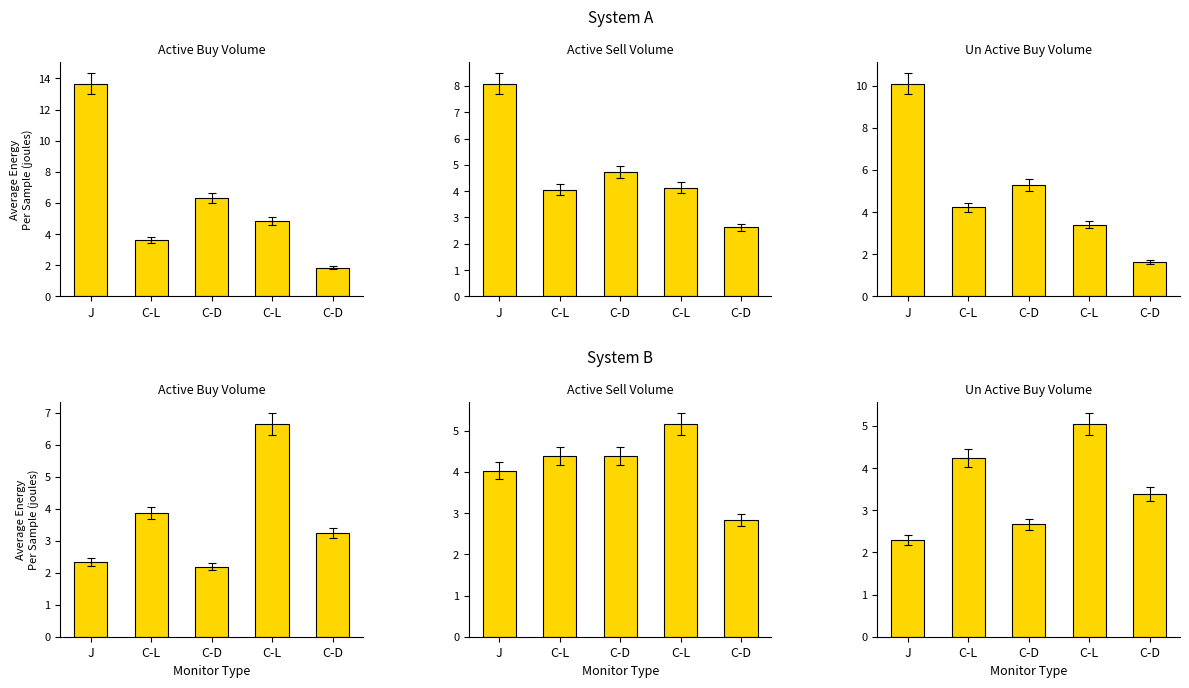

Which series has the largest total across all categories?

active_sell_volume